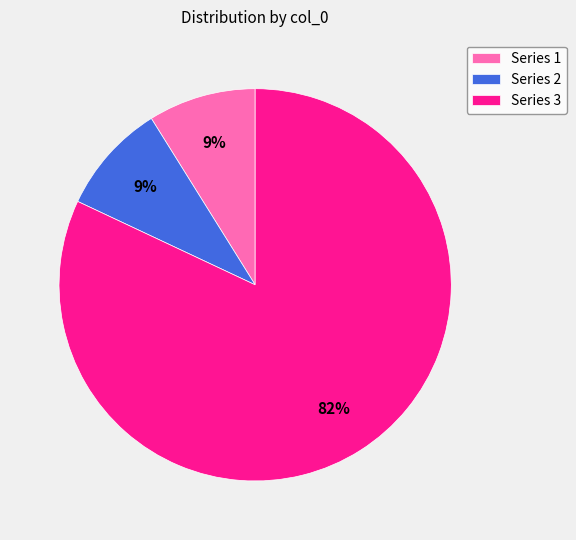

Which slice is the largest?

Series 3